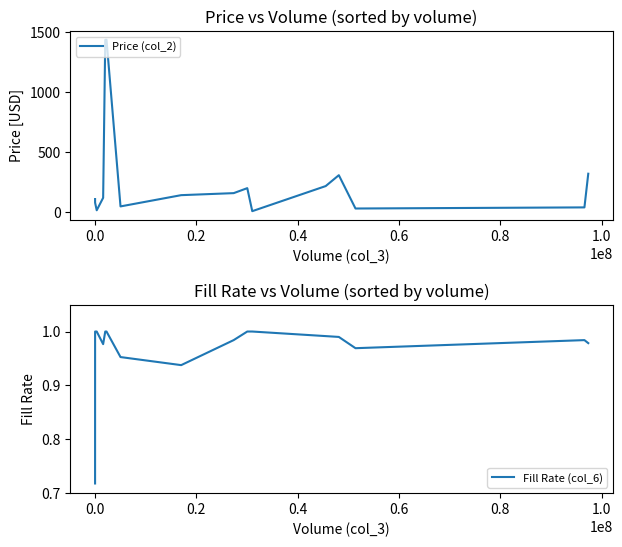

True or false: Price (col_2) and Fill Rate (col_6) intersect in this chart.

False